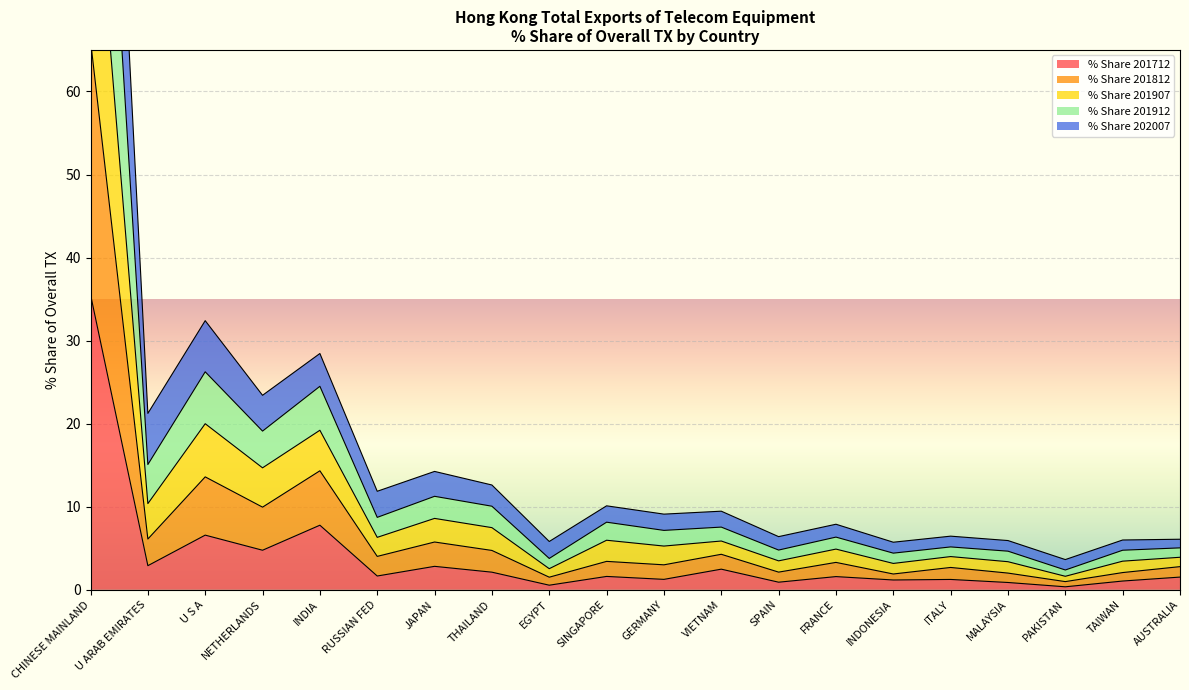

The % Share 201712 series shows 2.5 at VIETNAM. True or false?

True